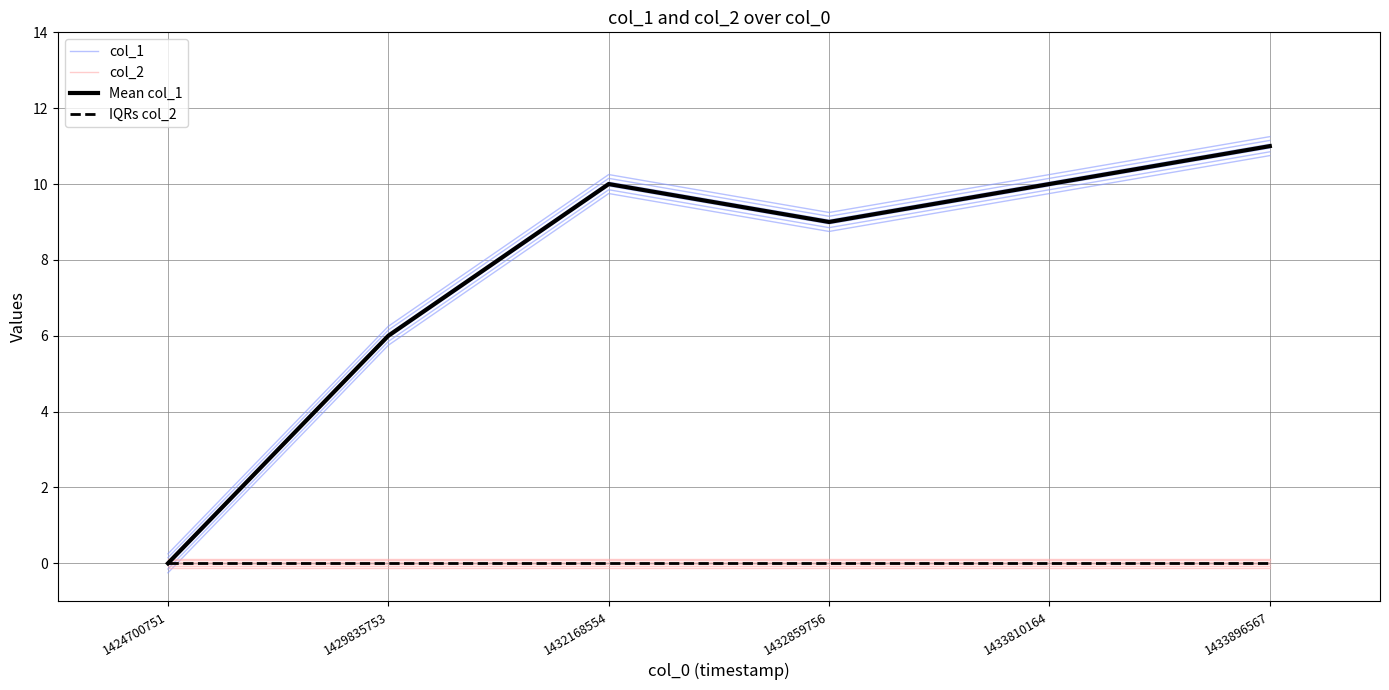

Which series has the widest spread of values?

col_1